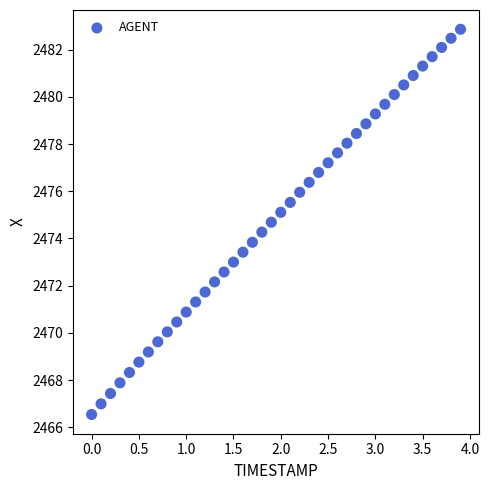

What is the range of Y values (max minus min)?

16.3